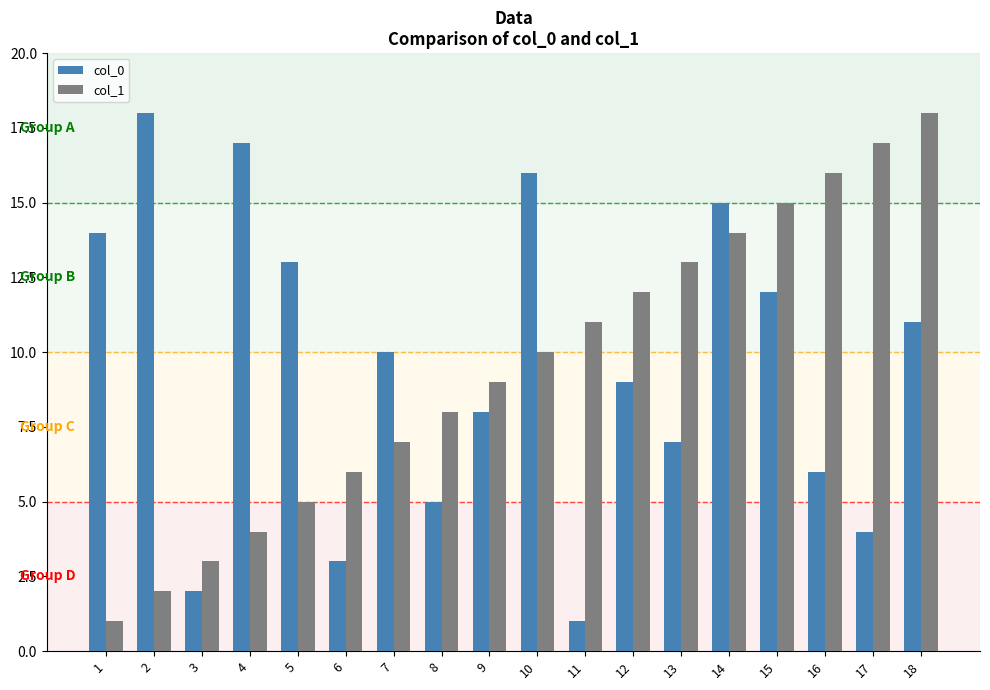

What is the value of the col_1 bar at the 3rd from the left?

3